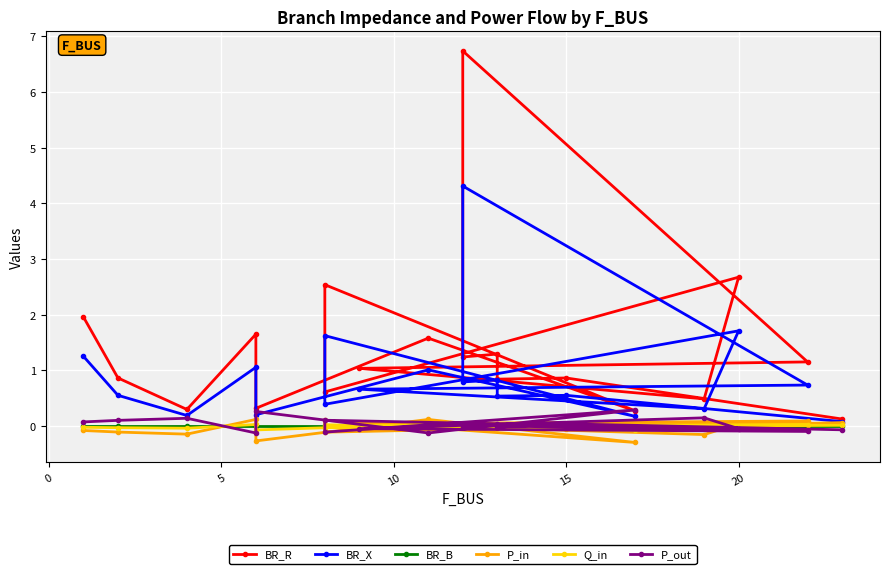

What is the sum of all P_in values?

-0.6